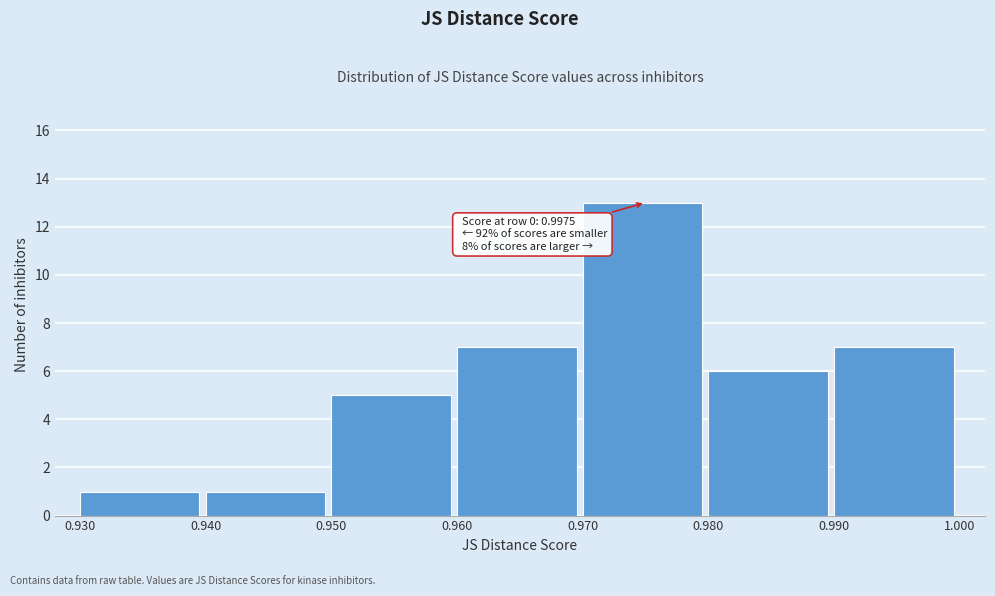

Which range on the x-axis has the tallest bar?

0.970 to 0.980